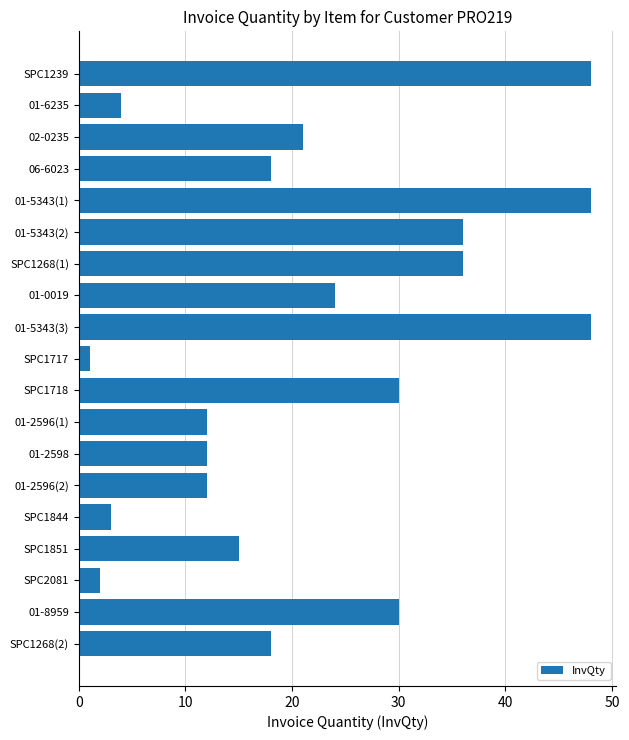

Is it true that the value at SPC1268(1) is 36?

True